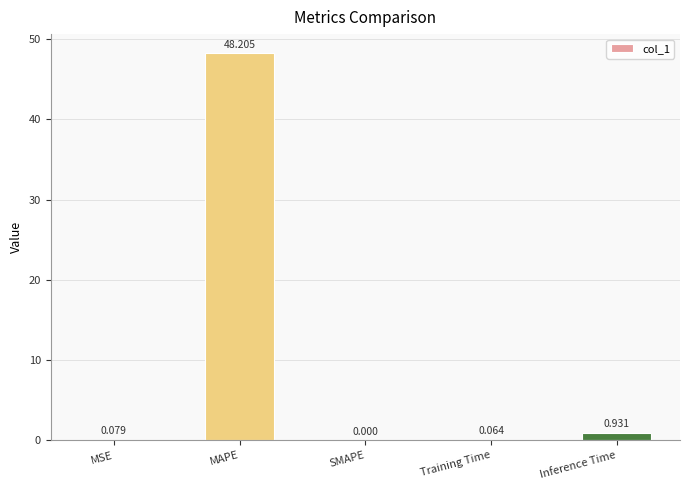

What is the change in value from SMAPE to Inference Time?

+0.9